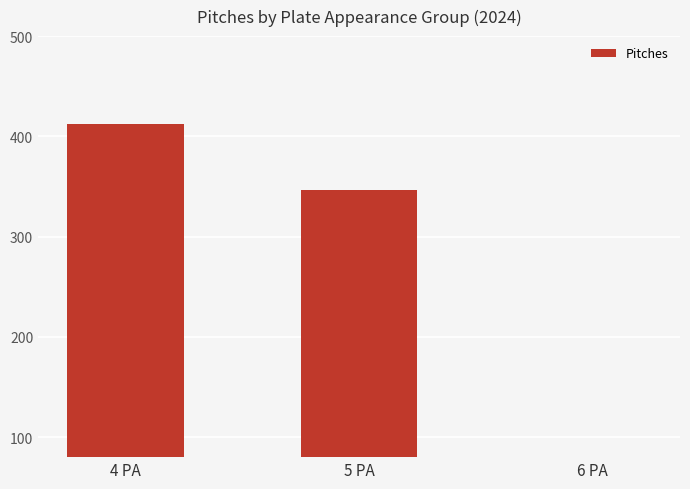

Rank the categories by value from highest to lowest.

4 PA, 5 PA, 6 PA